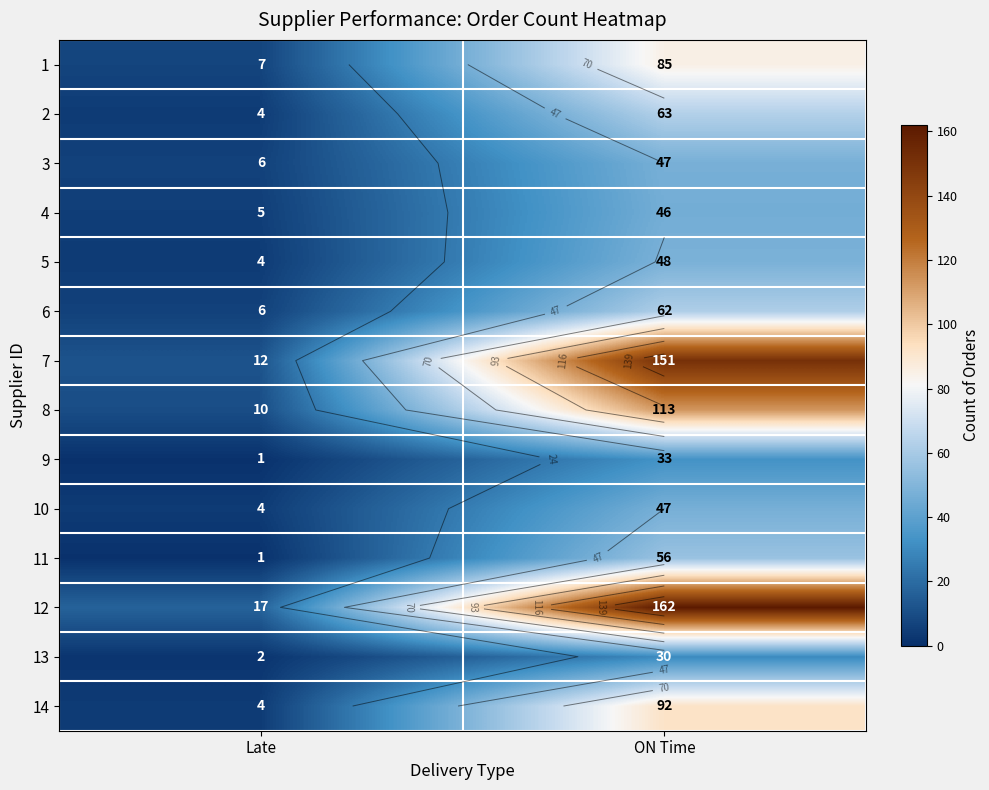

What is the total value across all series at Late?

83